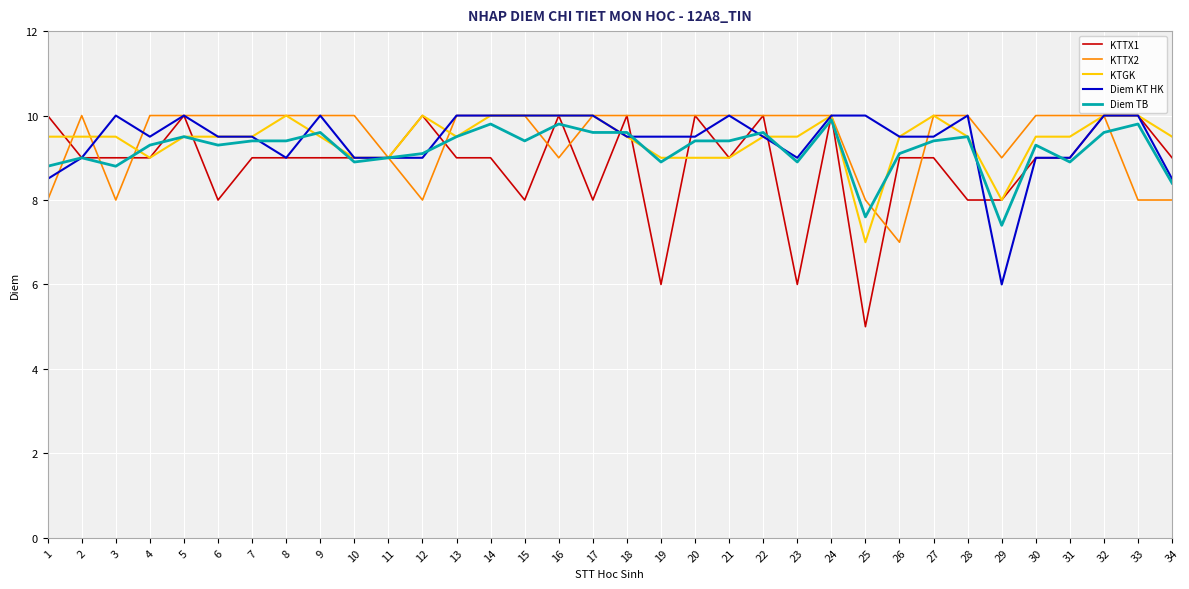

Count the KTGK values in the range 9 to 10.

32